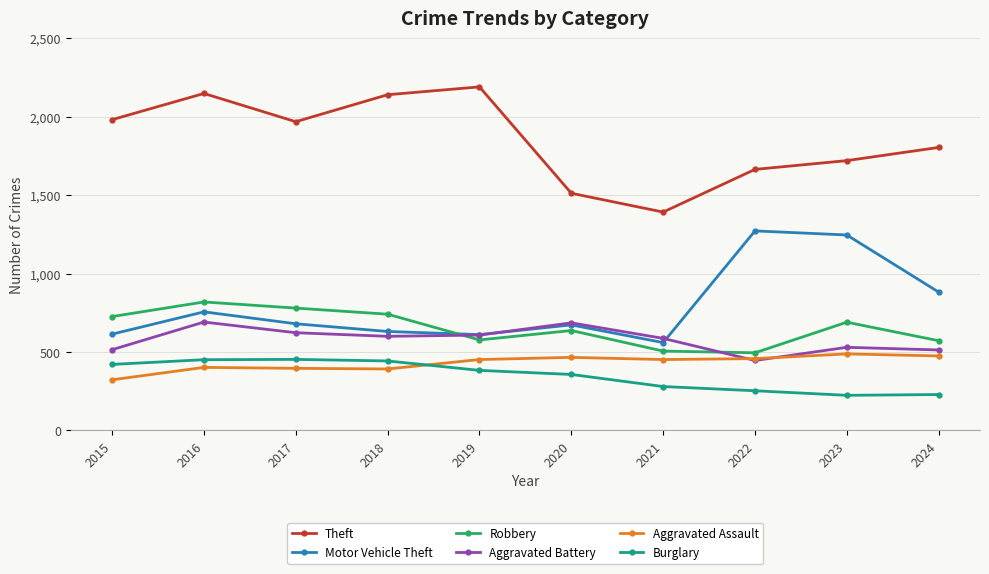

What is the difference between the maximum and second lowest values in the Aggravated Battery series?

178